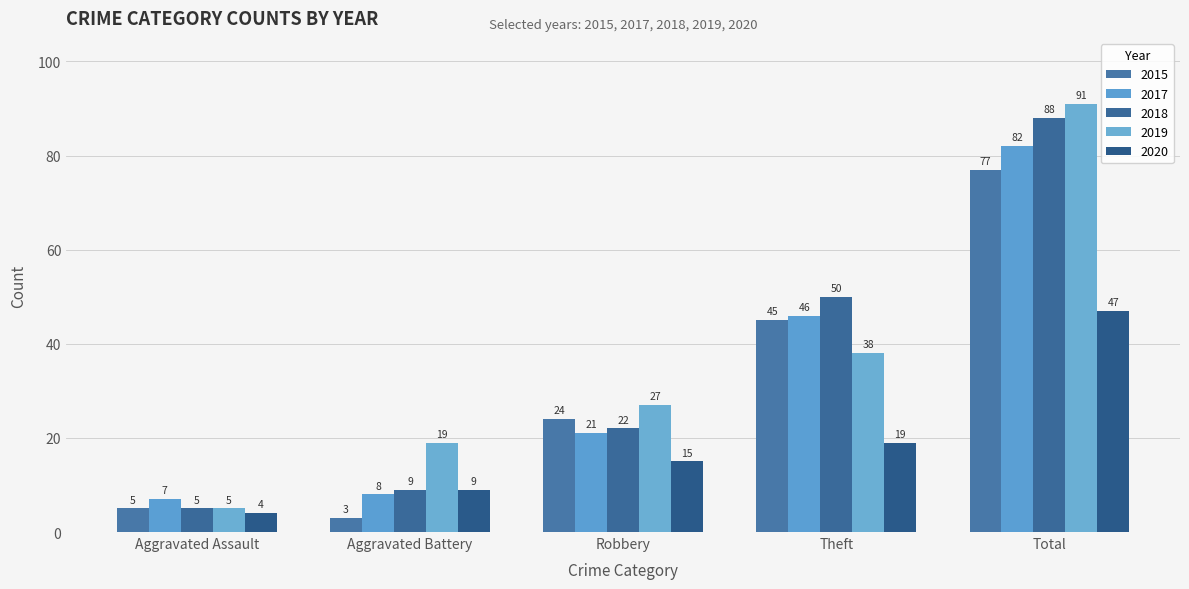

What is the lowest value of the 2018 series?

5